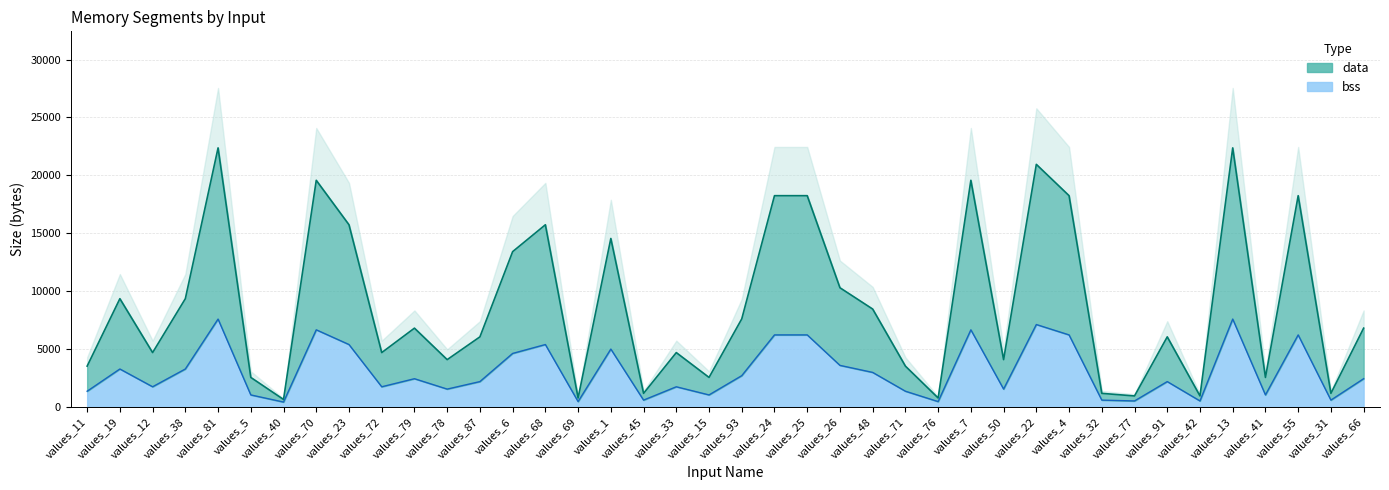

The data series shows 12822 at values_48. True or false?

False